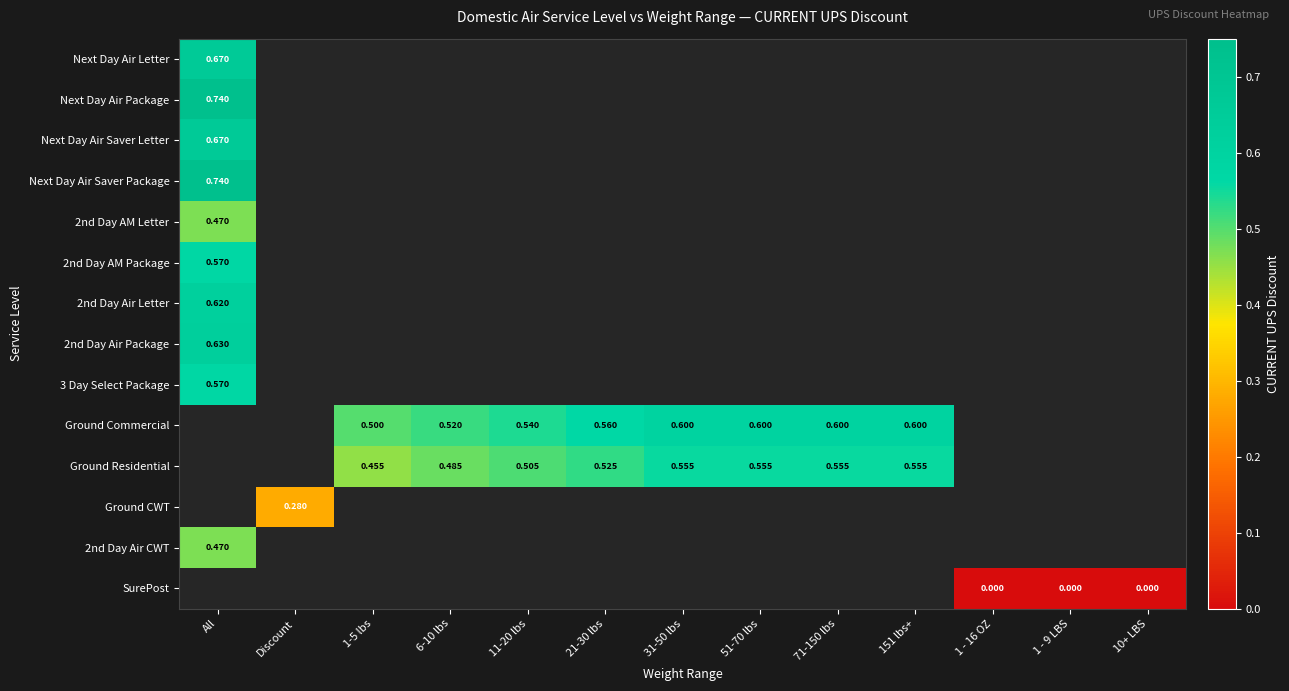

How many series are shown in this chart?

14